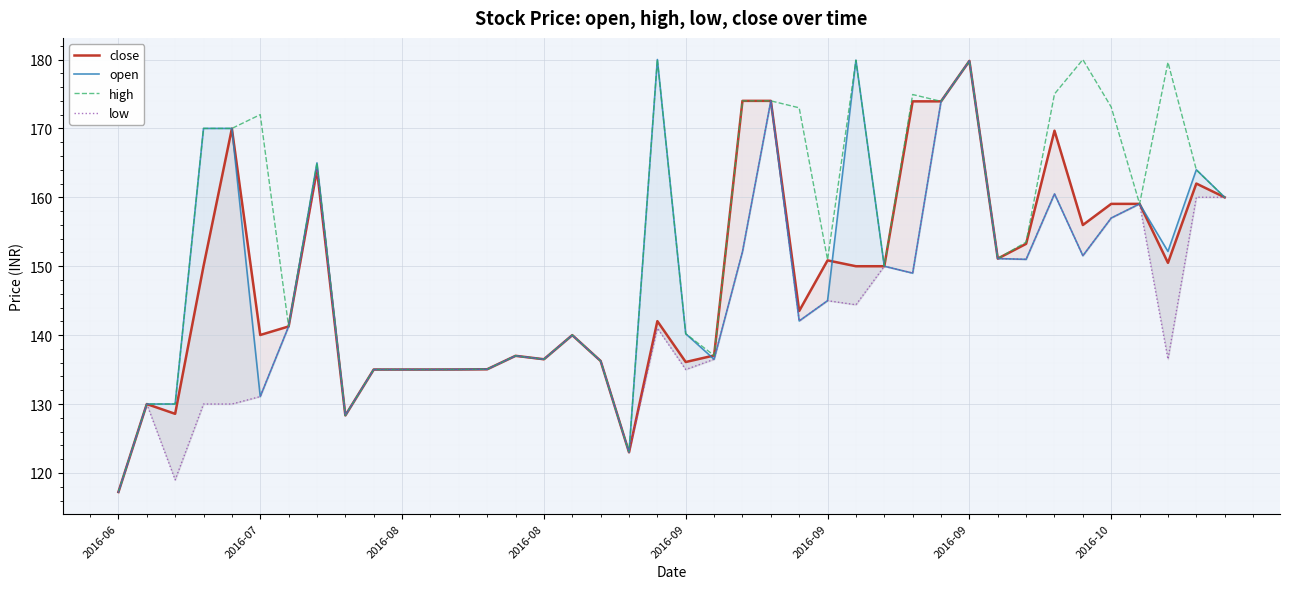

What is the maximum value for open?

180.0